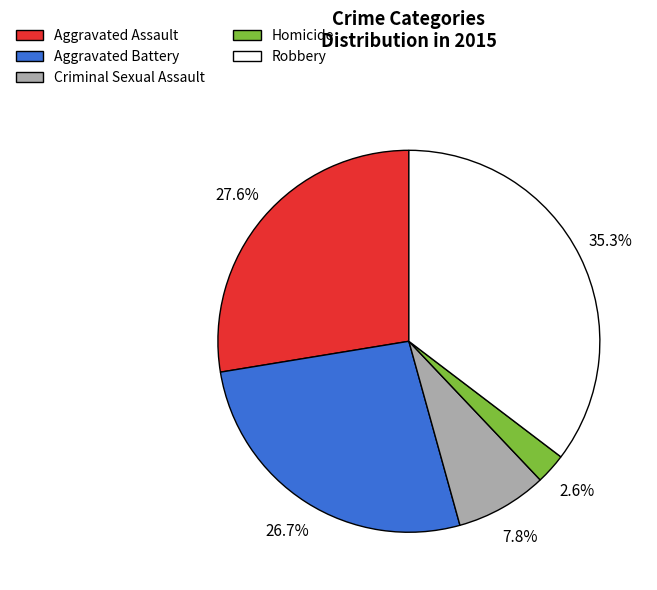

What is the ratio of the value at Aggravated Battery to the value at Criminal Sexual Assault?

3.4